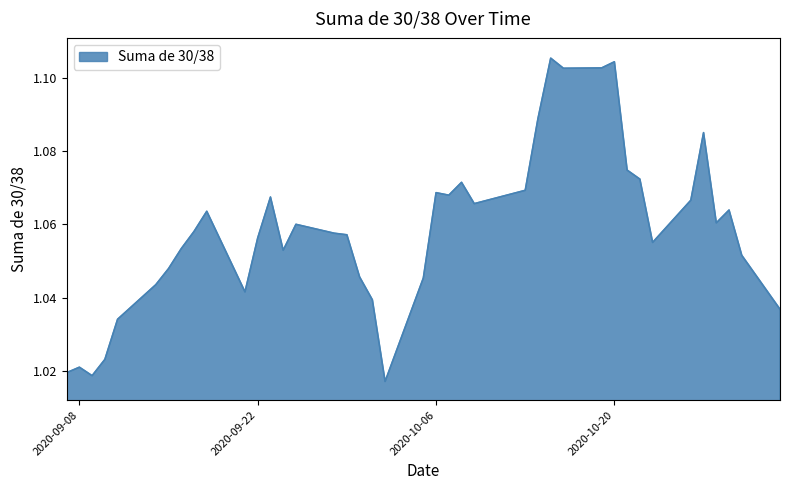

Which category has the highest value across all series?

2020-10-15